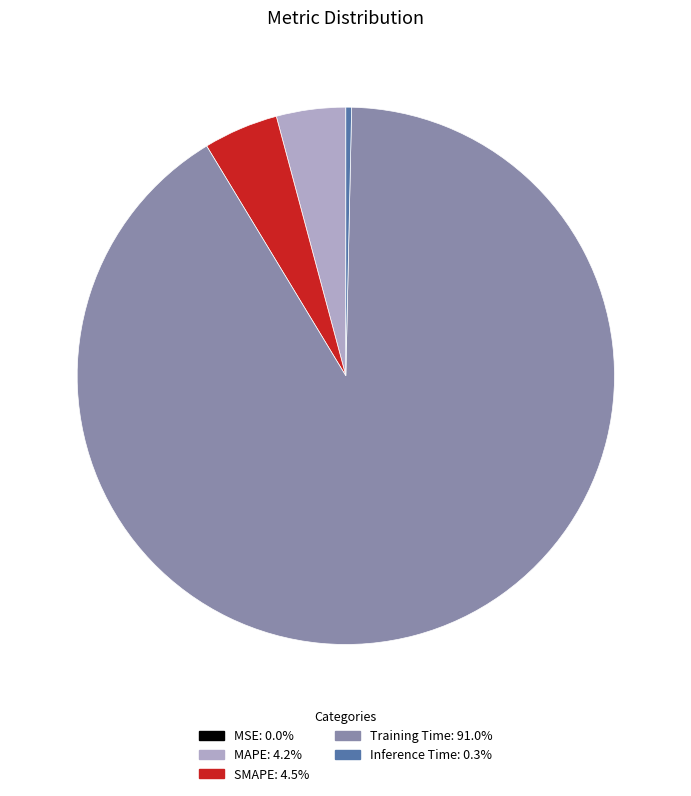

Is the sum of Training Time and SMAPE greater than half?

Yes